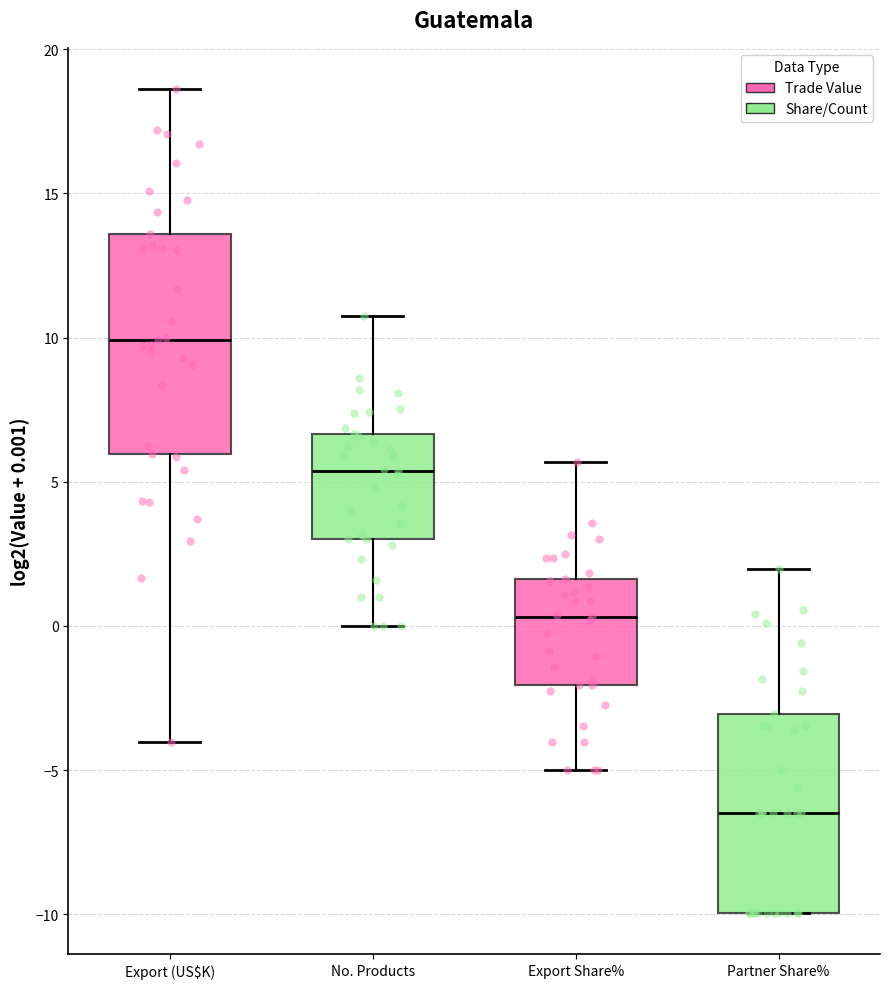

Reading left to right, read every box against the y-axis: the position of its median line, the range the box covers, and the ends of its whiskers. The values are not printed on the chart, so give them approximately, as read against the axis.

Export (US$K): median 10.0, box 6.0 to 13.5, whiskers -4.0 to 18.5
No. Products: median 5.5, box 3.0 to 6.5, whiskers 0.0 to 10.5
Export Share%: median 0.5, box -2.0 to 1.5, whiskers -5.0 to 5.5
Partner Share%: median -6.5, box -10.0 to -3.0, whiskers -10.0 to 2.0